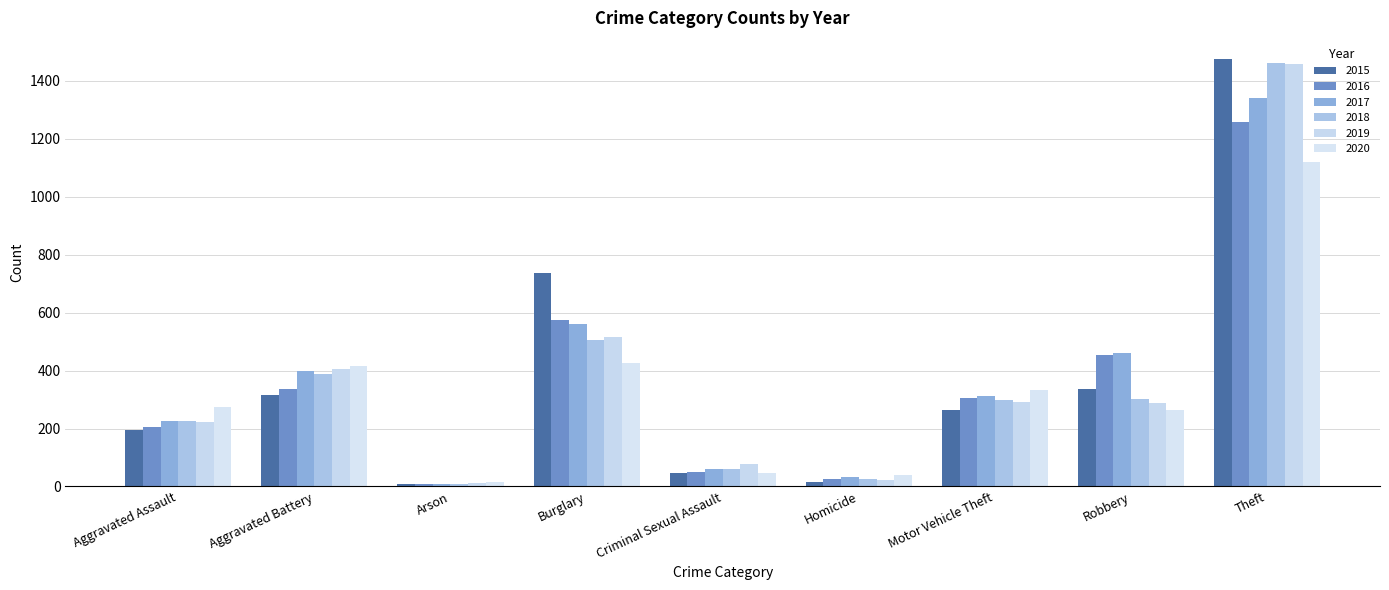

How many data points in 2019 are less than 287?

4